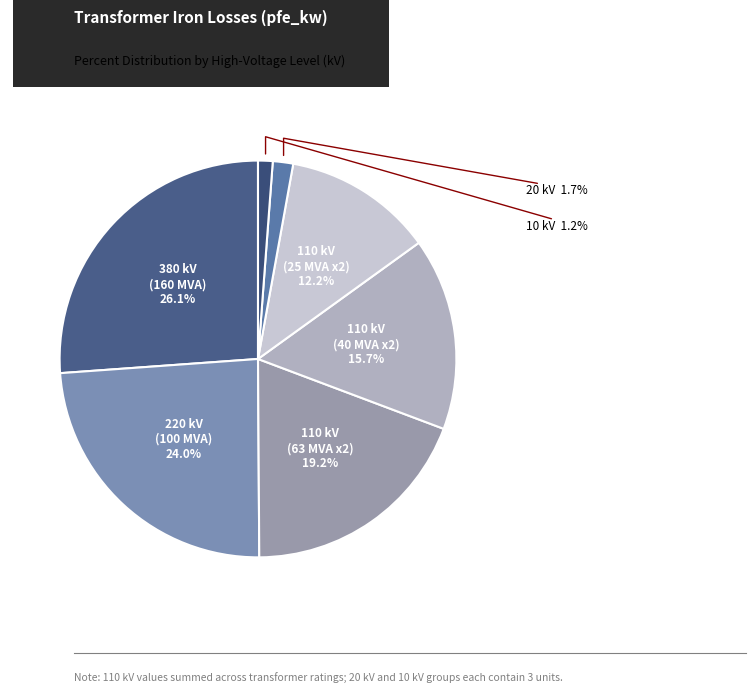

Rank the categories by value from highest to lowest.

380 kV, 220 kV, 110 kV (63 MVA), 110 kV (40 MVA), 110 kV (25 MVA), 20 kV, 10 kV